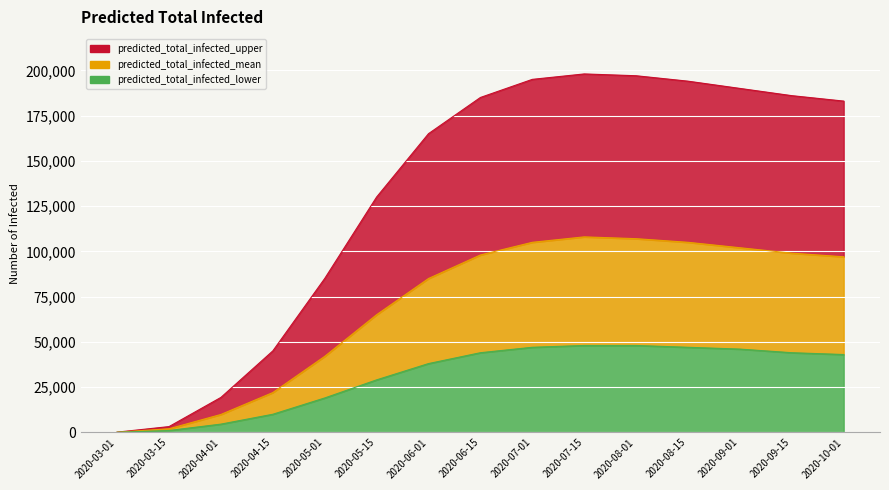

What is the approximate value of predicted_total_infected_mean at 2020-09-15?

99000